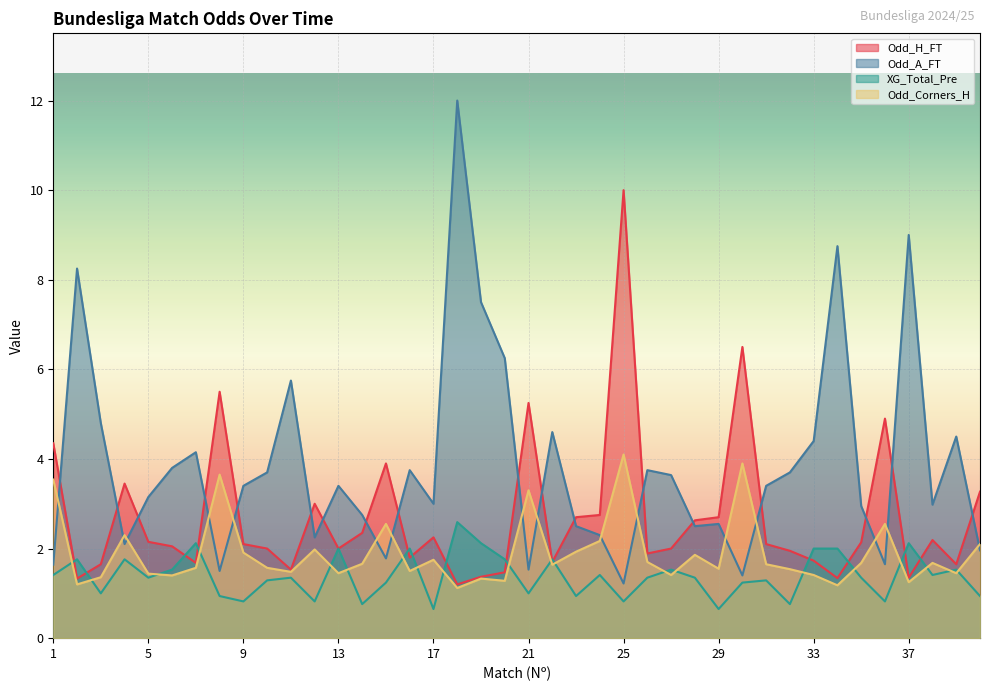

Between 1 and 13, which is larger?

1